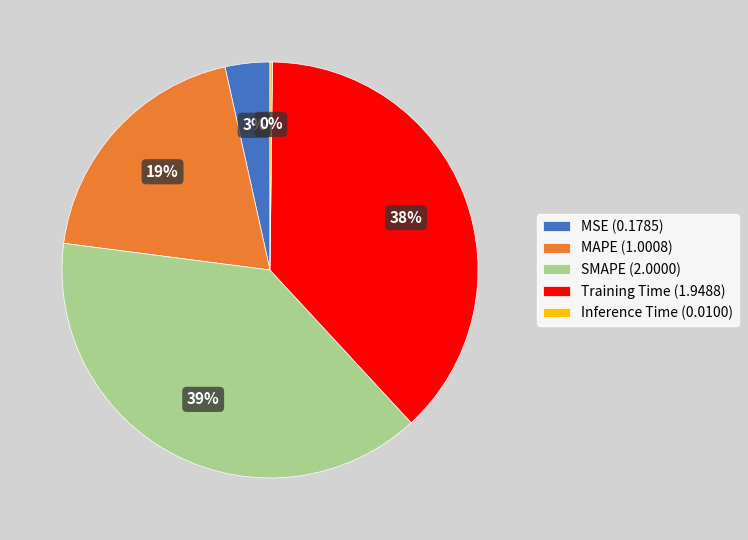

The SMAPE slice represents 39% of the pie. True or false?

True